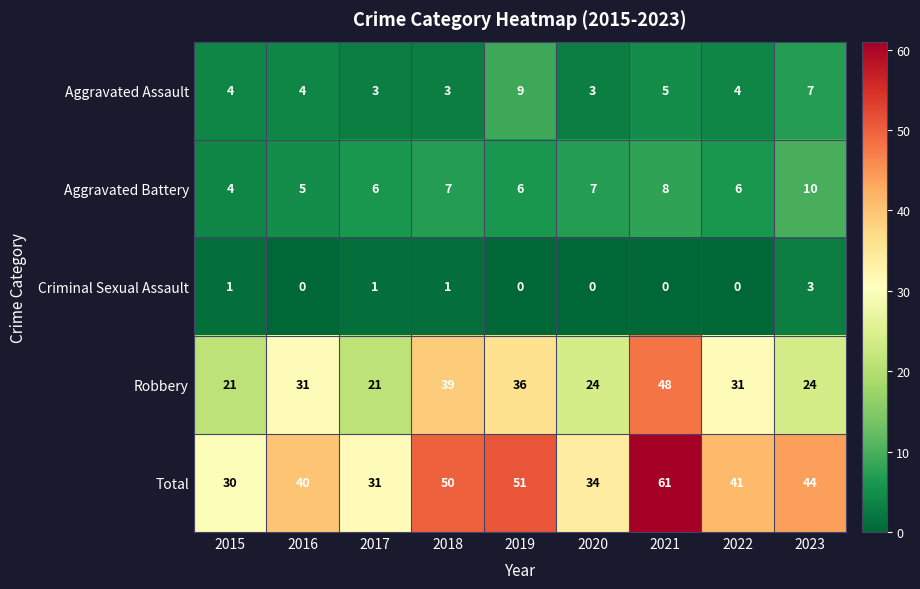

At which category is the sum across all series the highest?

2021